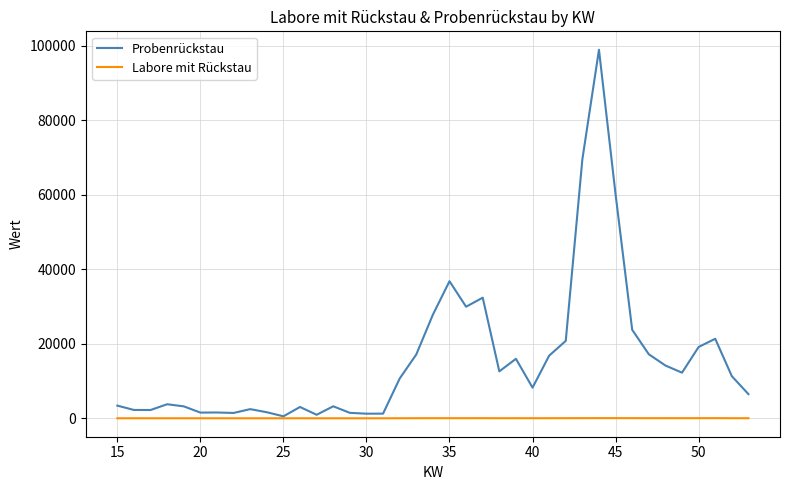

Which series has the largest total across all categories?

Probenrückstau